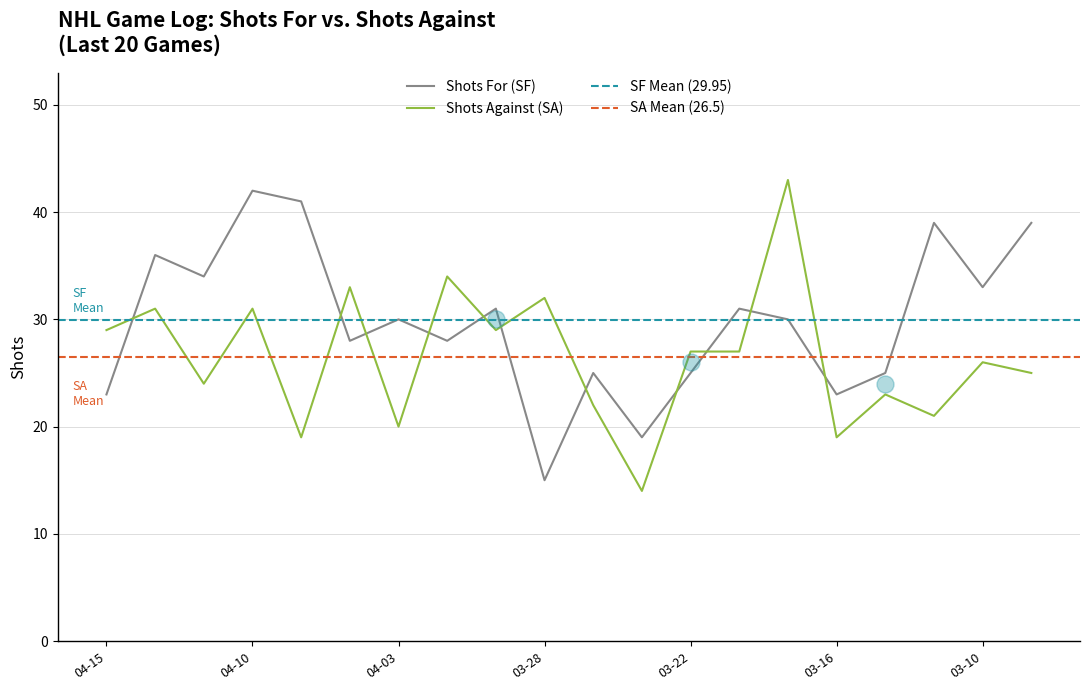

Which series reaches the minimum Y coordinate?

Shots Against (SA)